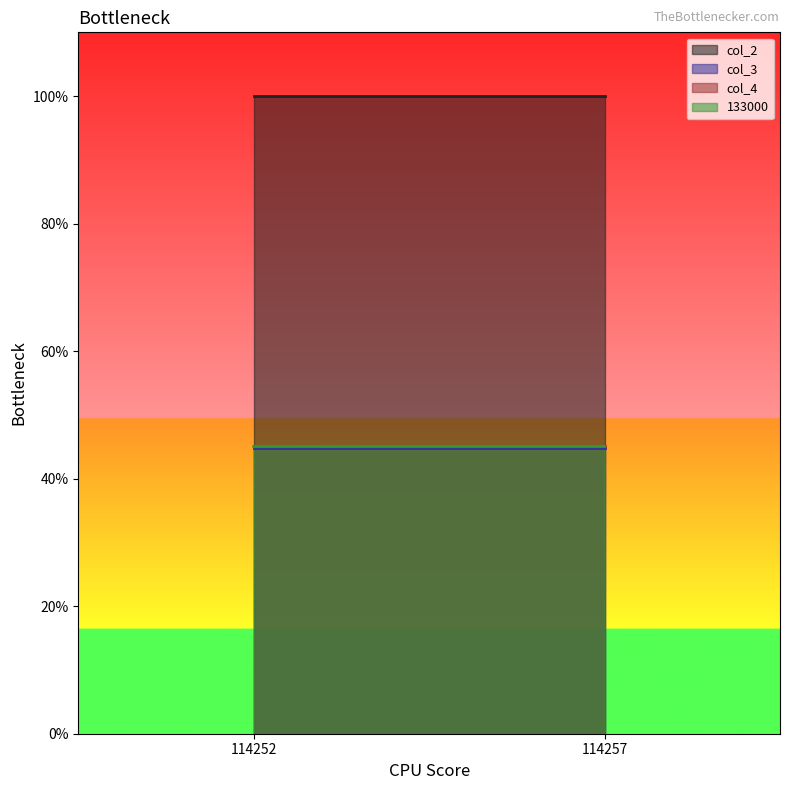

What is the lowest value of the col_4 series?

45.0